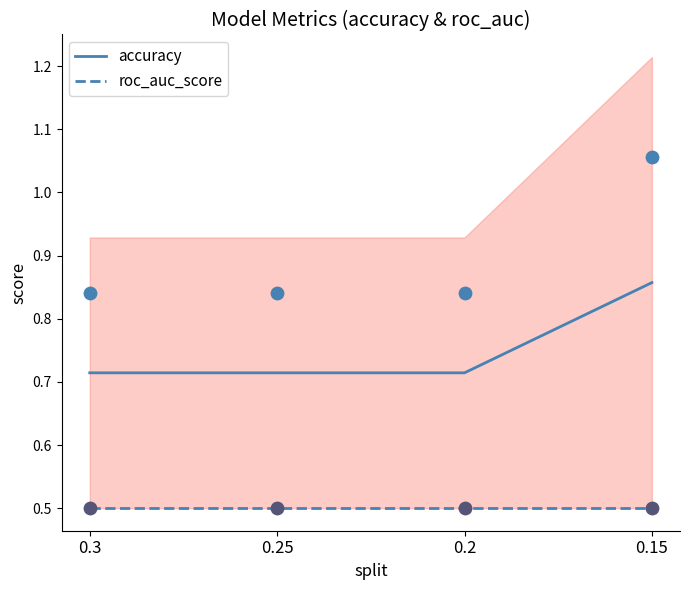

Which series contains the highest Y value?

accuracy